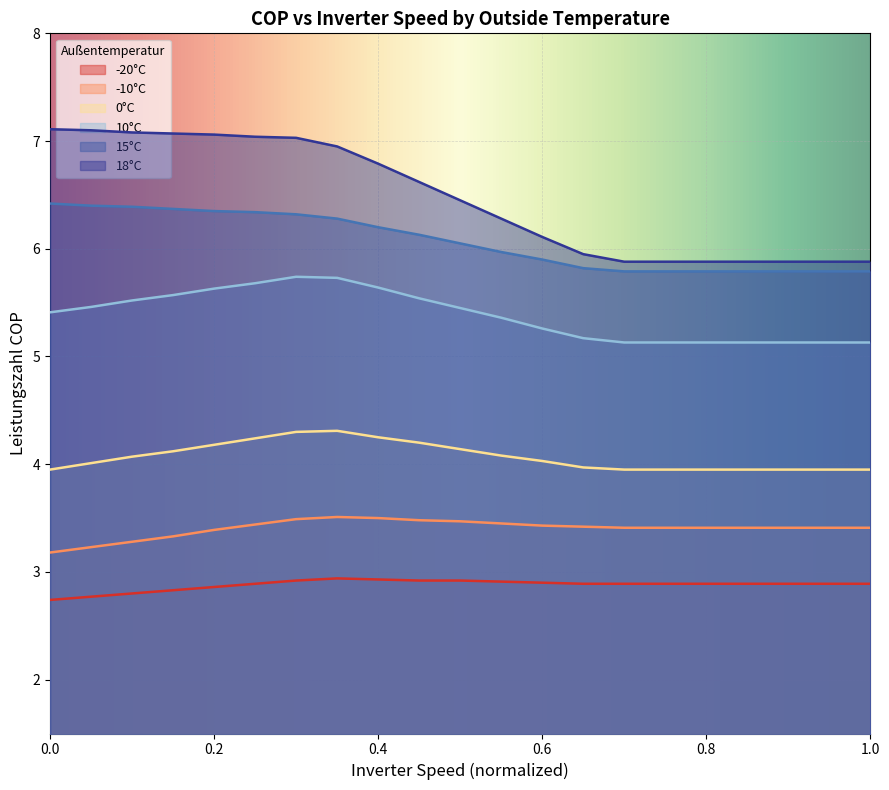

True or false: 0°C and 10°C intersect in this chart.

False